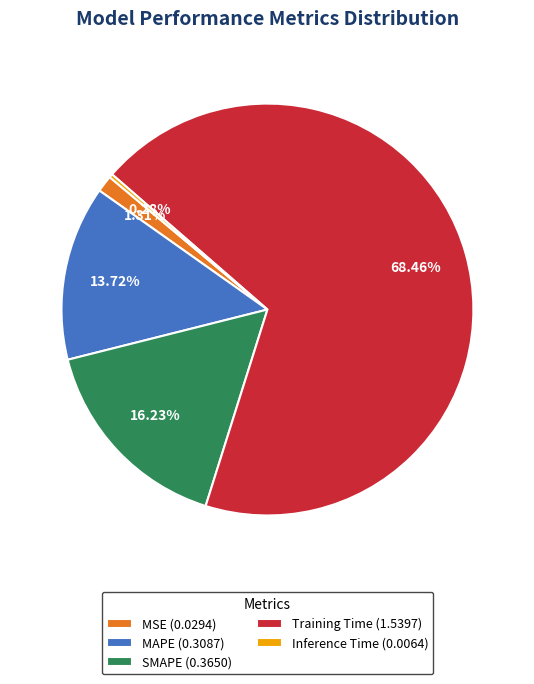

Is Inference Time the majority of the pie?

No